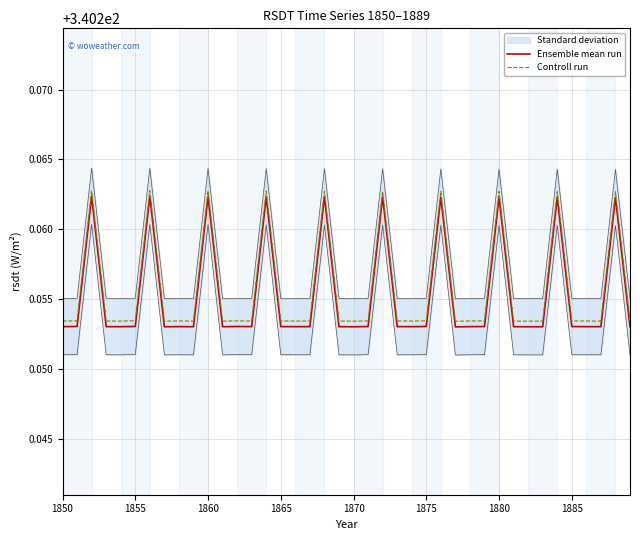

Rank the series by their maximum value, from highest to lowest.

Controll run, Ensemble mean run